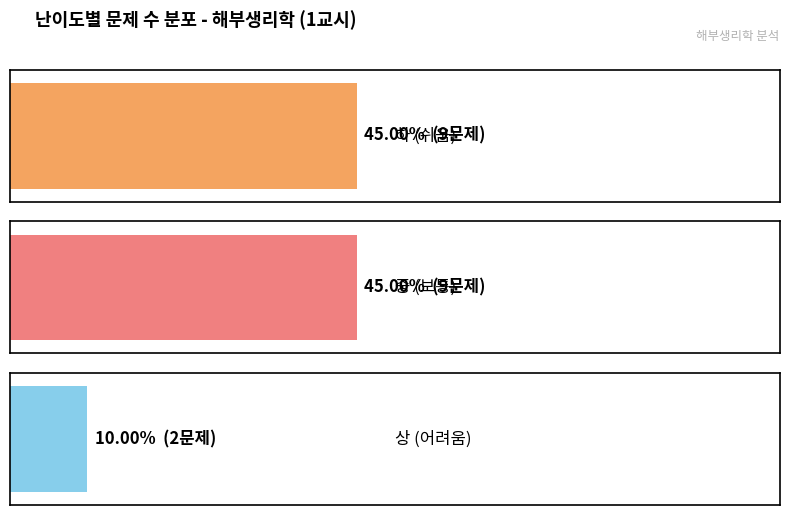

Read the 중 value at 중.

9